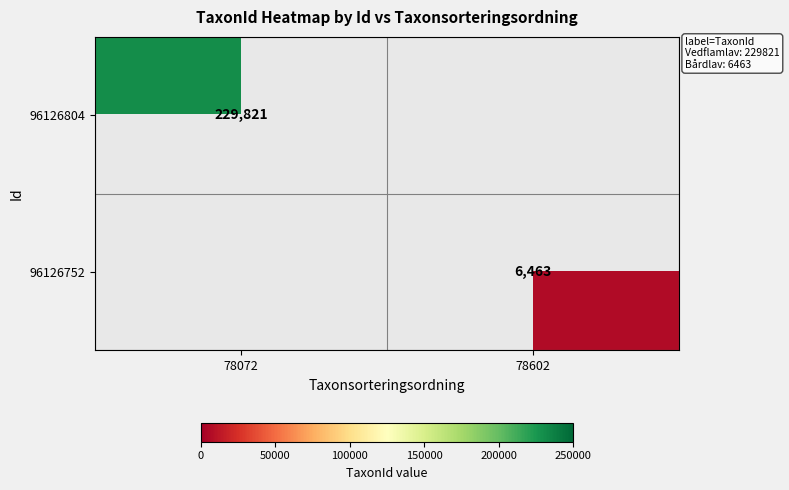

Is it true that 96126804 equals 229821 at 78072?

True